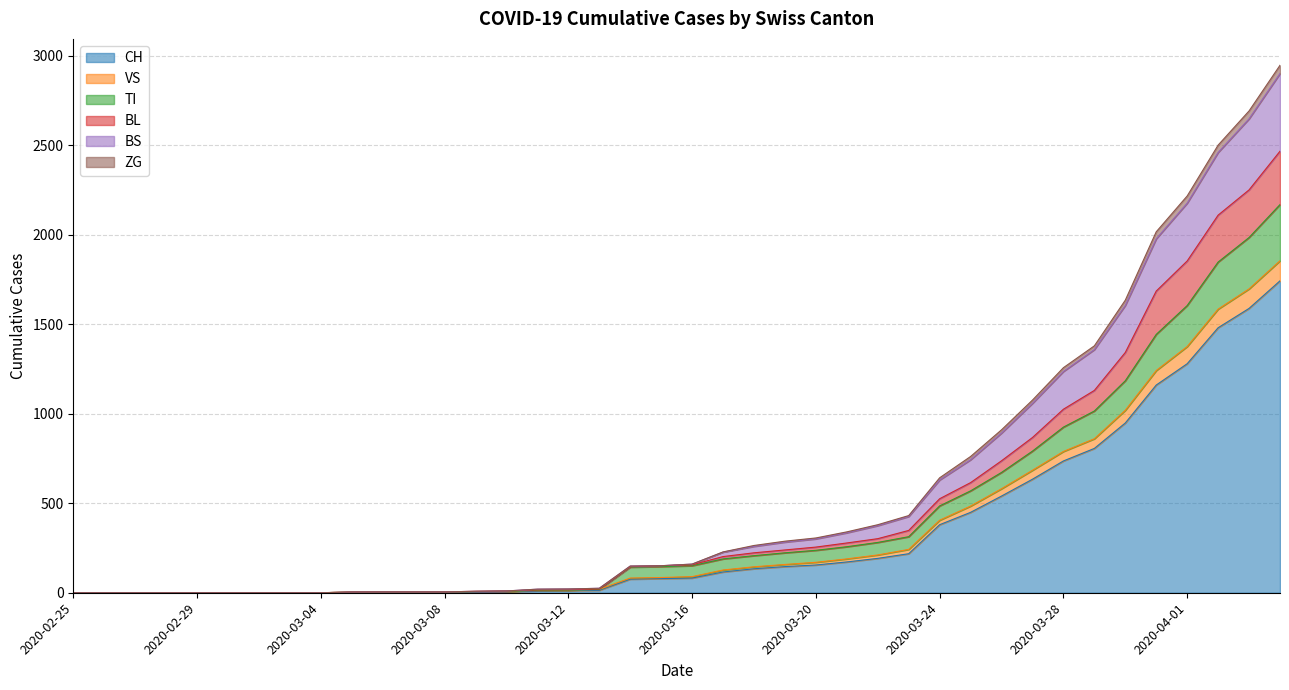

The value of CH at 2020-03-28 is 1148. True or false?

False